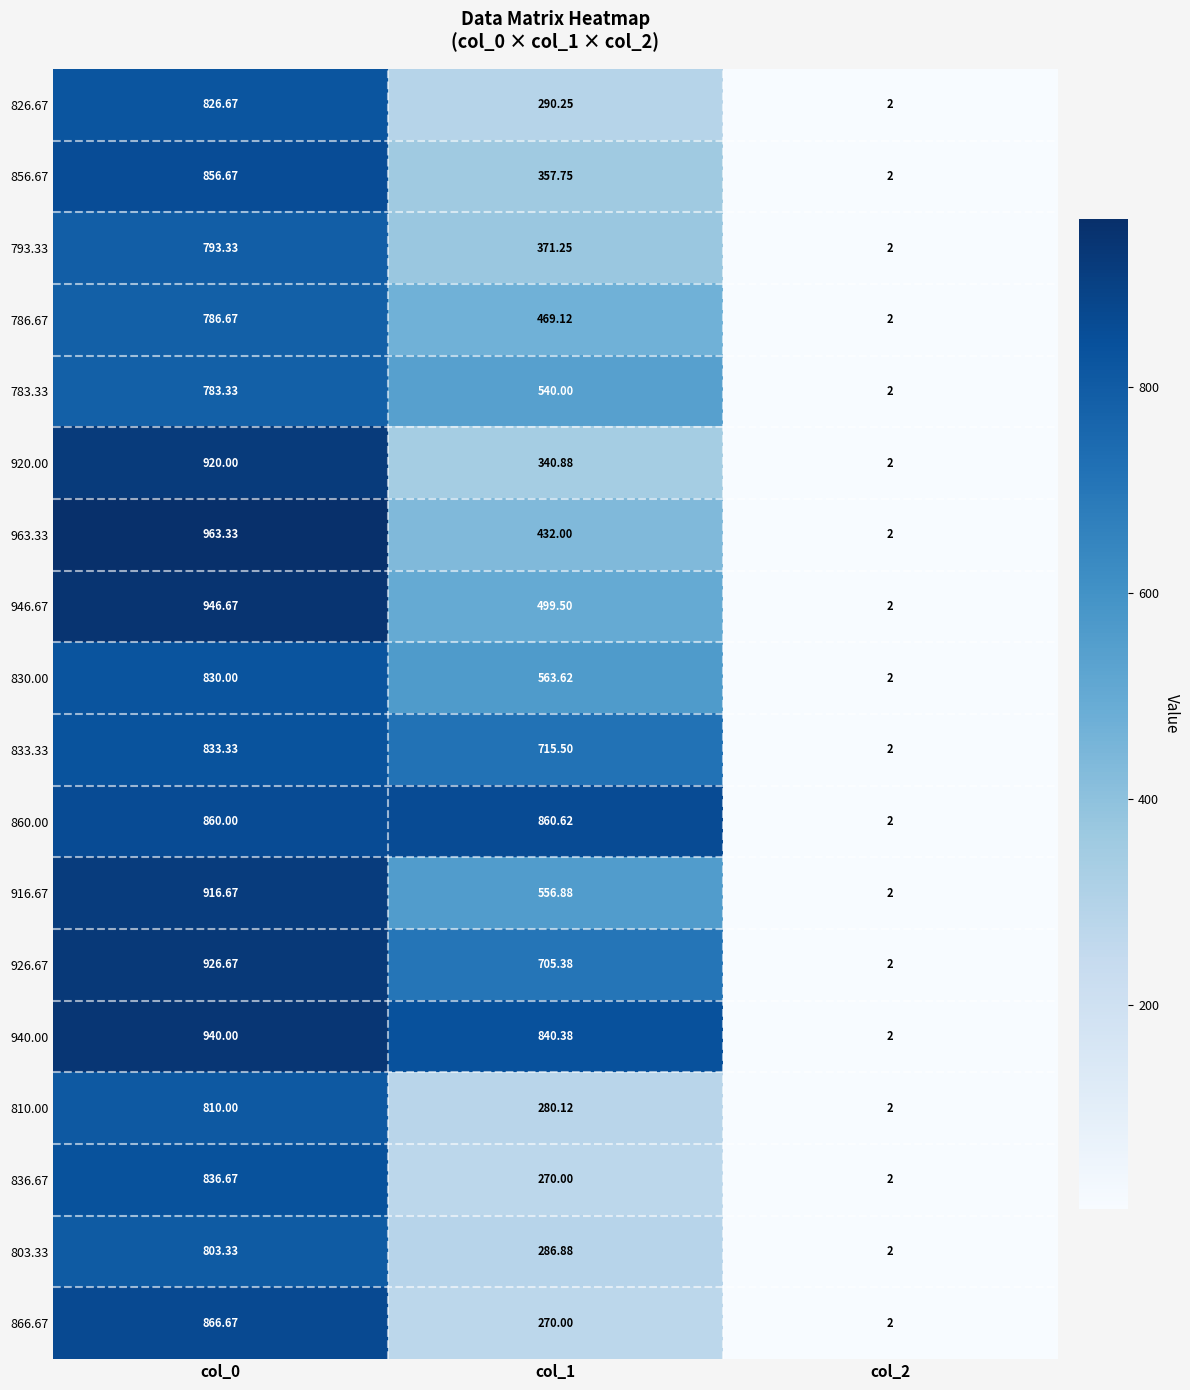

Is the value of 793.33 at col_2 greater than the value of 833.33 at col_1?

No